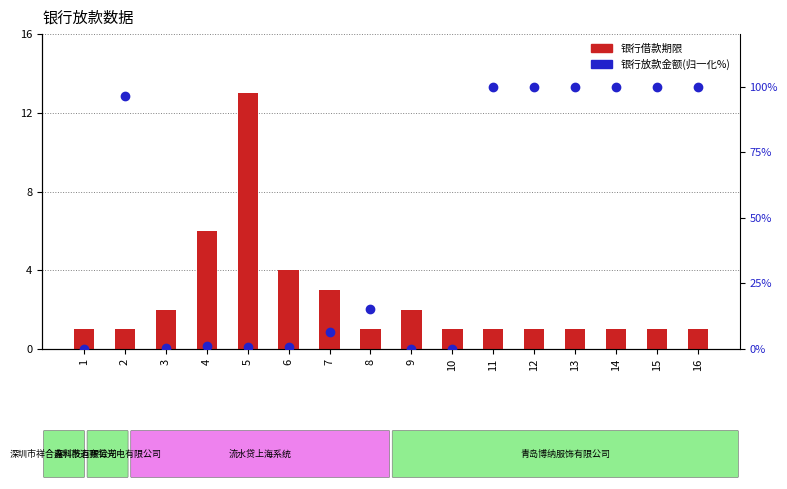

Reading left to right, transcribe all the data shown in this chart.

银行借款期限: 1.0	1.0	2.0	6.0	13.0	4.0	3.0	1.0	2.0	1.0	1.0	1.0	1.0	1.0	1.0	1.0
银行放款金额(归一化%): 0.0	96.5	0.4	1.1	0.9	0.8	6.4	15.4	0.2	0.0	100.0	100.0	100.0	100.0	100.0	100.0